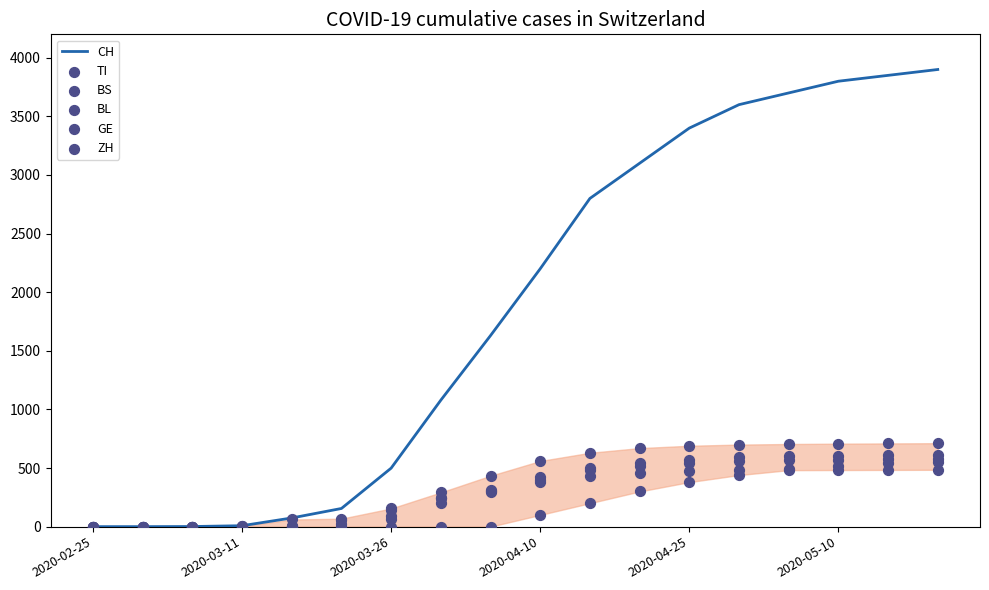

At how many categories does at least one series exceed 2924?

7